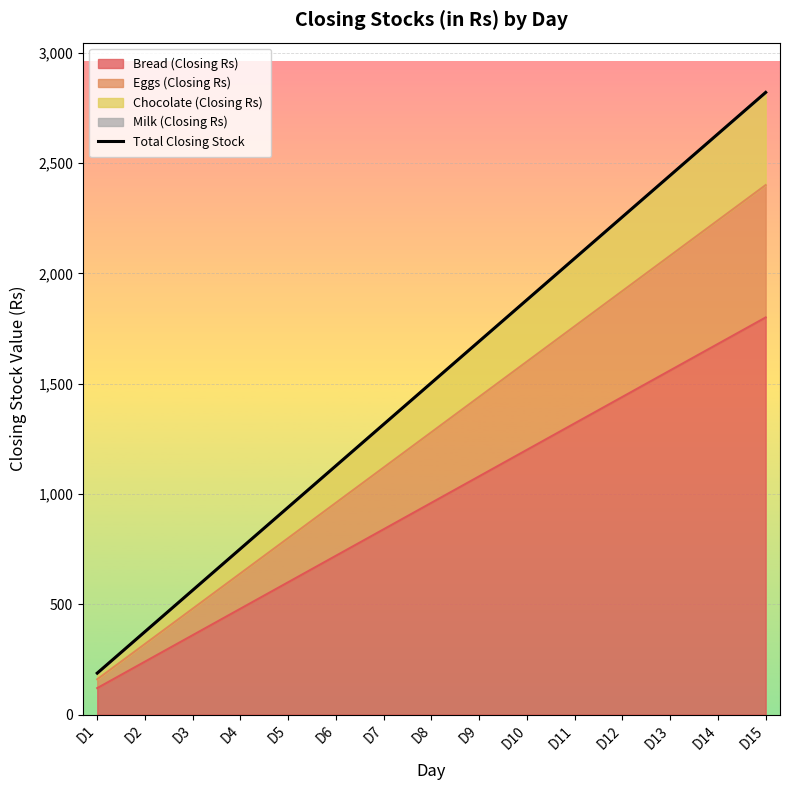

Where does the data first go above 1504?

D9